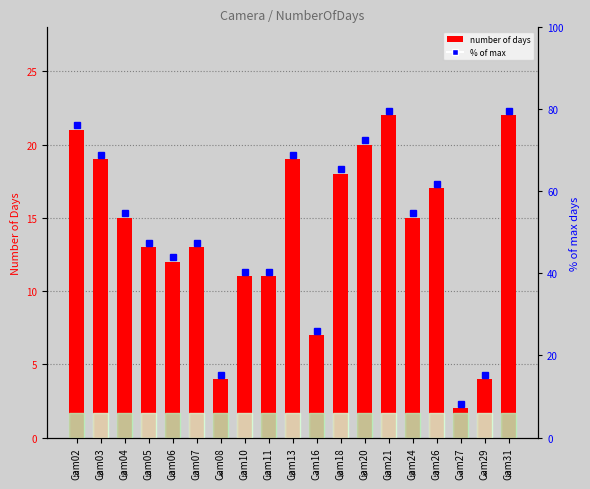

Where is the data nearest to the value 12?

Cam06